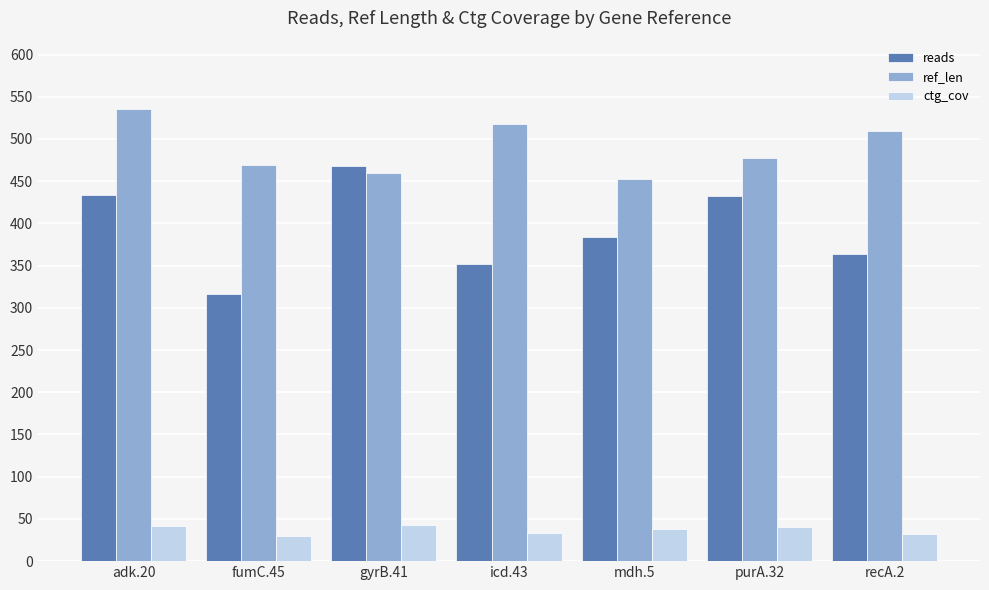

At which category does the chart reach its peak across all series?

adk.20